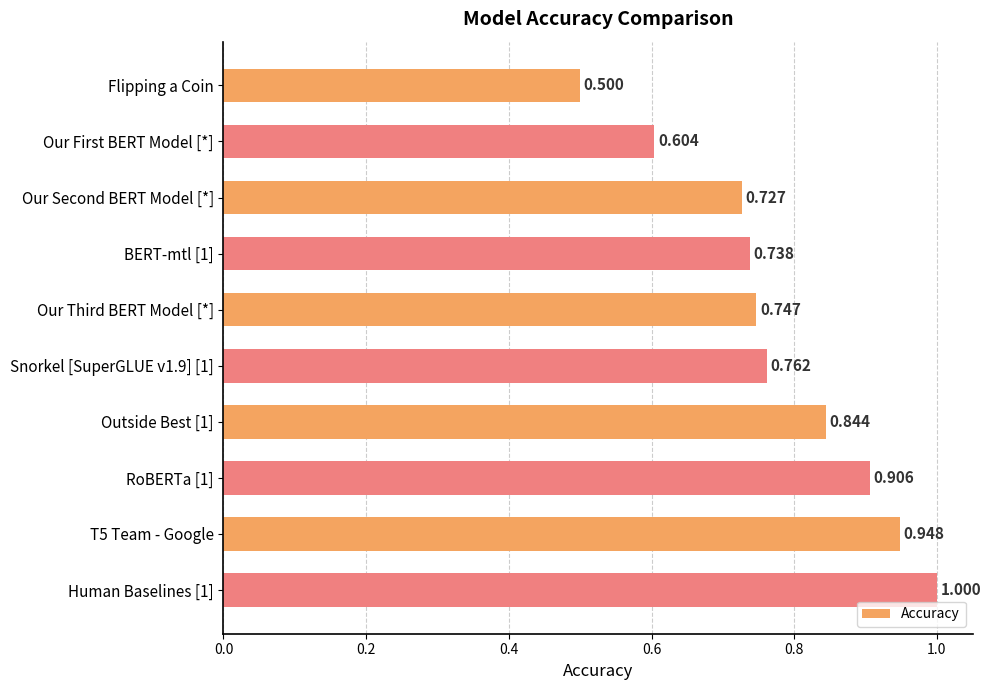

Rank the categories by value from lowest to highest.

Flipping a Coin, Our First BERT Model [*], Our Second BERT Model [*], BERT-mtl [1], Our Third BERT Model [*], Snorkel [SuperGLUE v1.9] [1], Outside Best [1], RoBERTa [1], T5 Team - Google, Human Baselines [1]